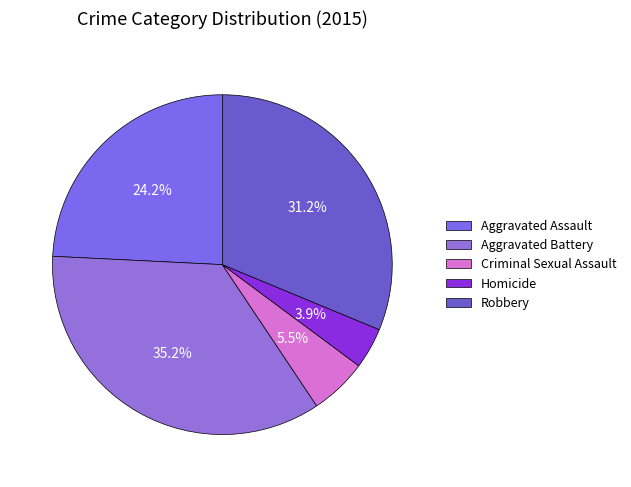

Rank the categories by value from highest to lowest.

Aggravated Battery, Robbery, Aggravated Assault, Criminal Sexual Assault, Homicide